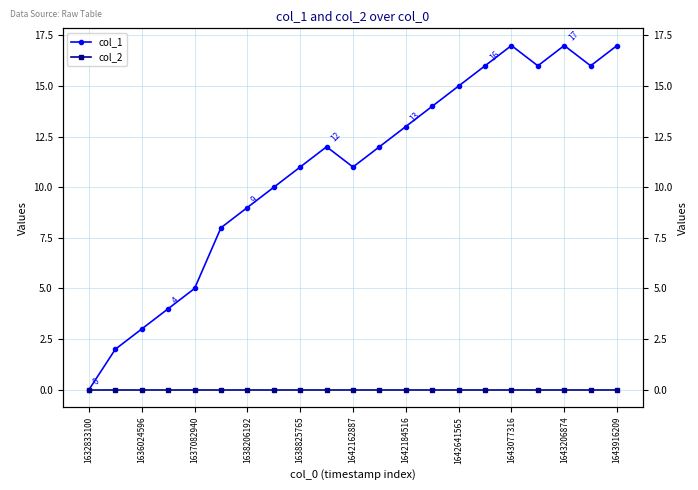

How many categories are shown in the chart?

21